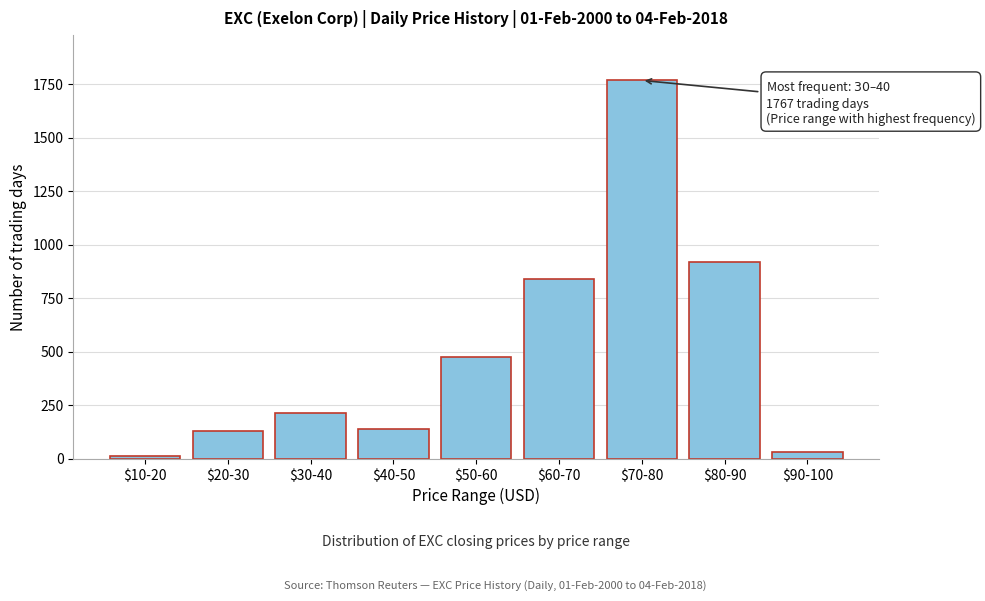

Reading right to left, list all the values displayed in this chart.

33	921	1767	840	476	139	214	129	12